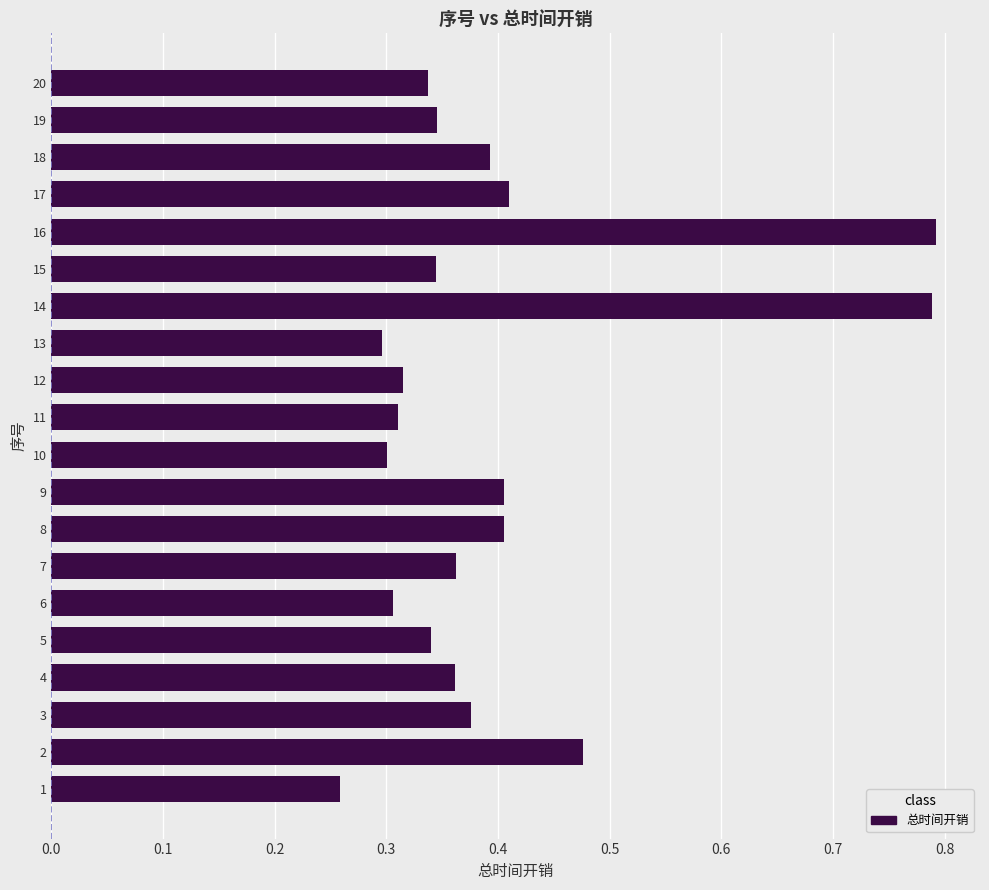

True or false: the data shows 0.3 at 11.

True